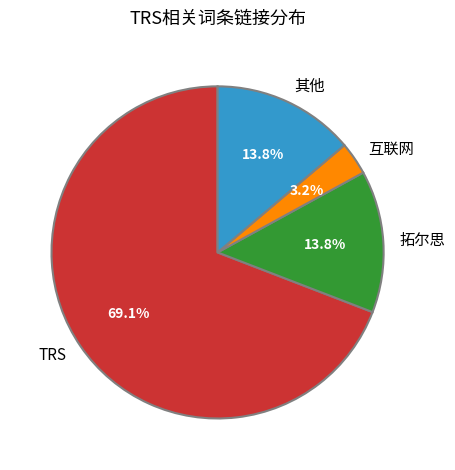

Is there any slice that represents more than half of the pie?

Yes